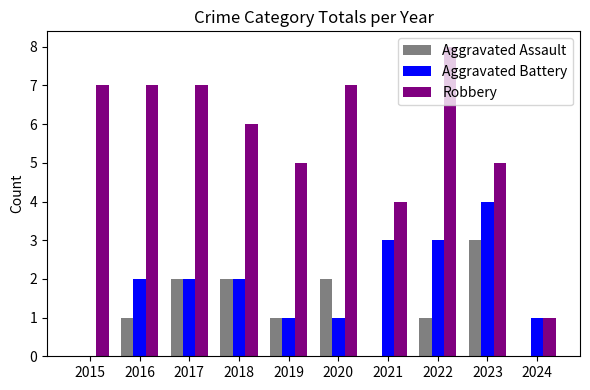

How many categories are shown in the chart?

10